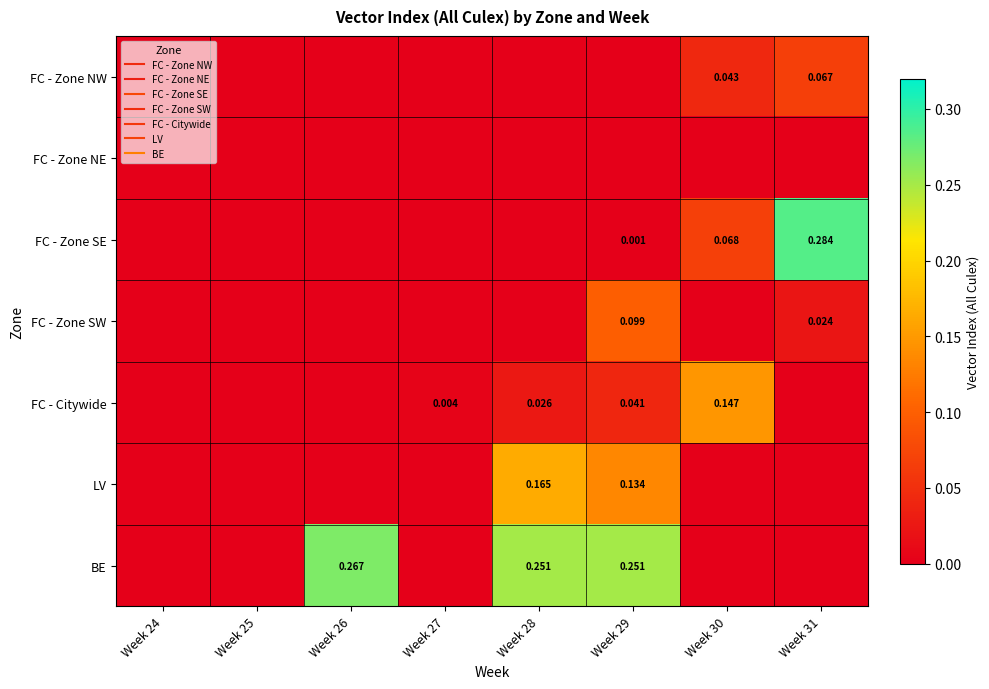

Is the value of FC - Citywide at Week 27 greater than the value of LV at Week 31?

Yes